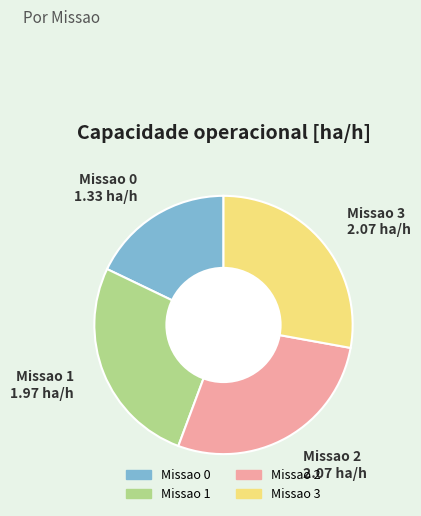

Do Missao 0 and Missao 2 together represent more than half of the pie?

No